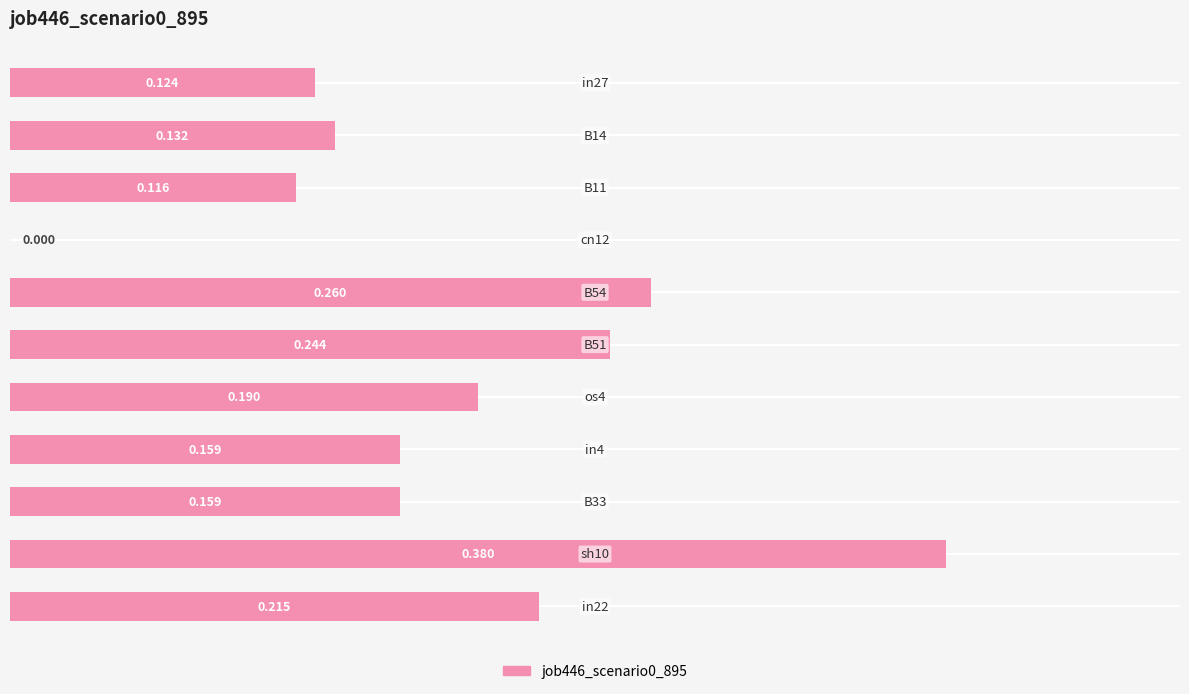

What is the sum of all values?

2.0